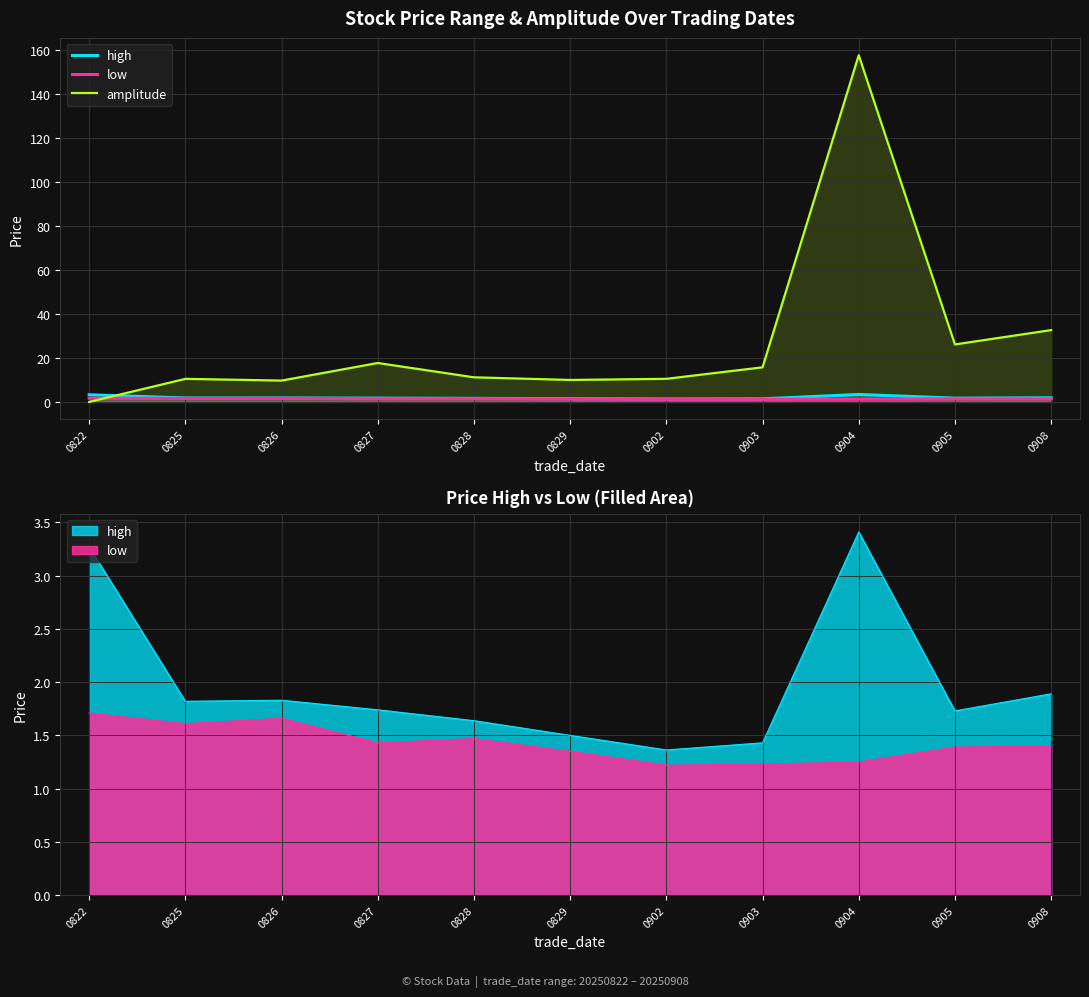

At which category does low reach its first local peak?

0826